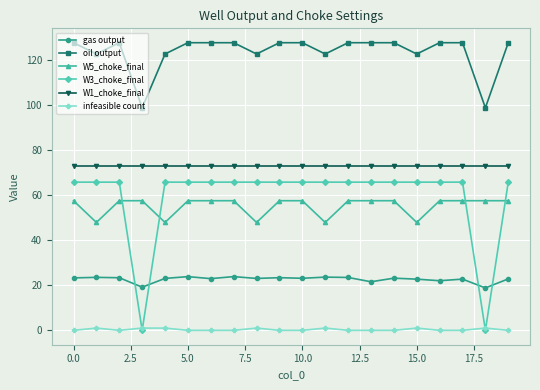

Which series has the widest spread of values?

W3_choke_final